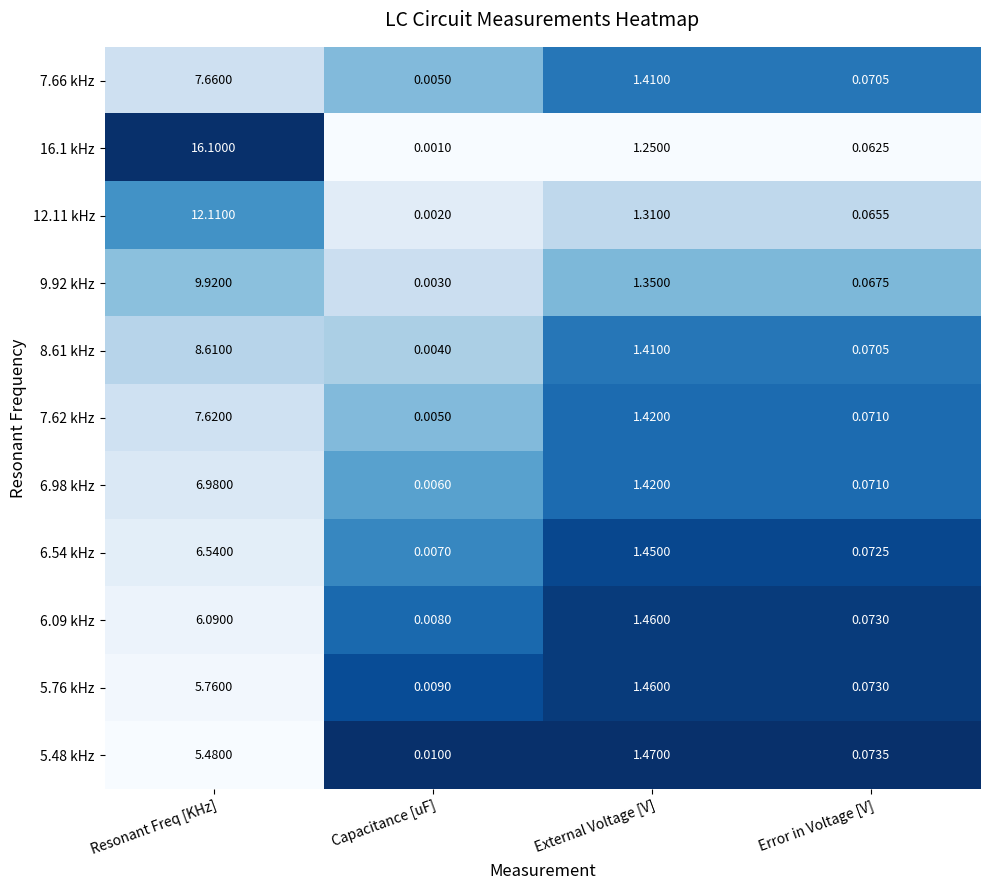

Where is 6.54 kHz nearest to the value 3?

External Voltage [V]